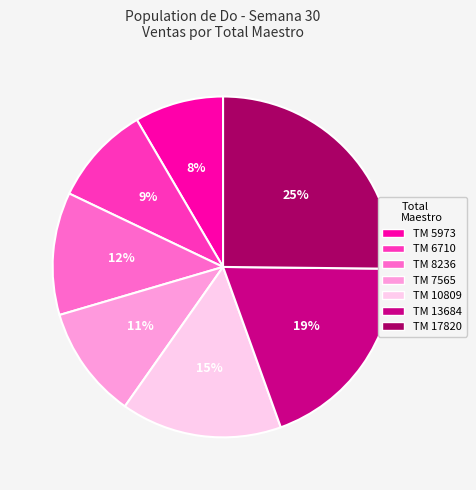

To the nearest percent, what is the average slice percentage?

14%